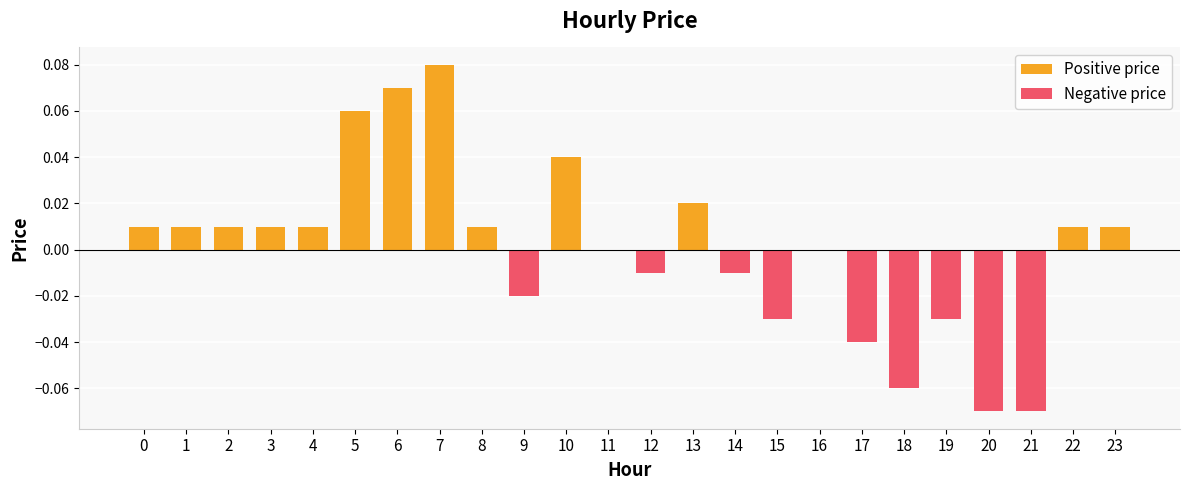

The Positive price series shows 0.0 at 8. True or false?

True